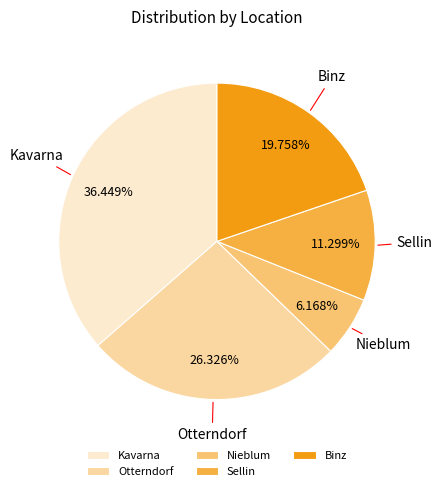

To the nearest percent, what is the difference between the largest and smallest slice percentages?

30%